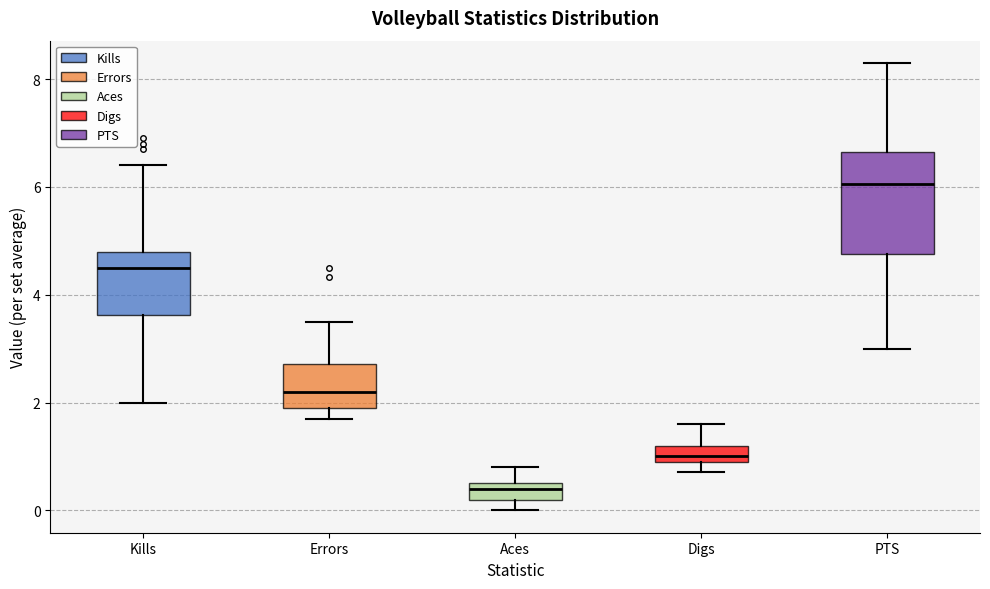

Which box is the tallest, from its lower edge to its upper edge?

PTS